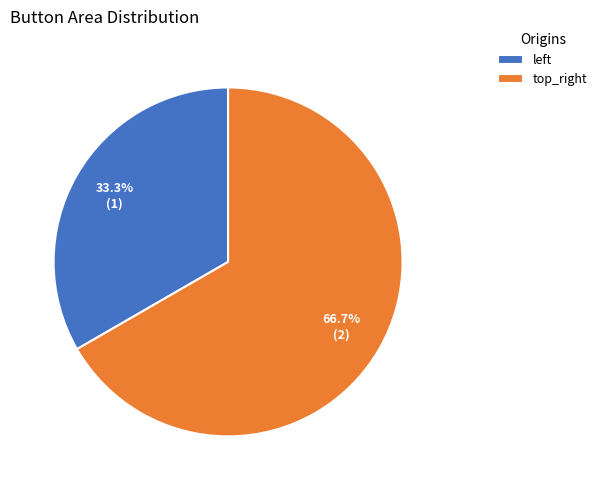

Does any single category account for the majority?

Yes